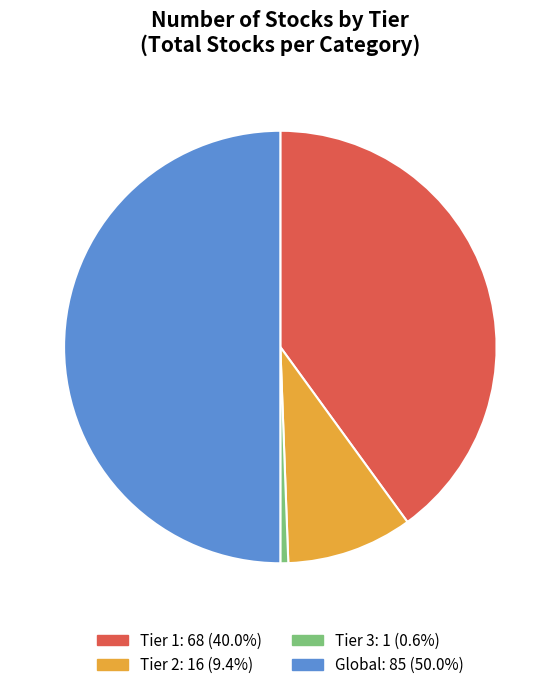

Which category has the biggest portion of the pie?

Global